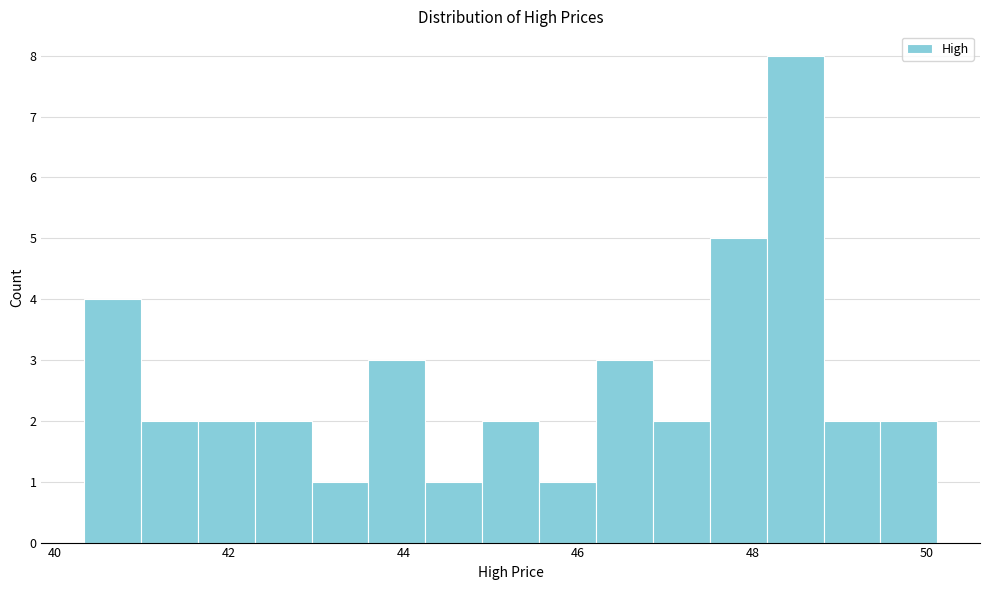

Read against the x-axis, roughly where is the centre of the tallest bar?

48.4